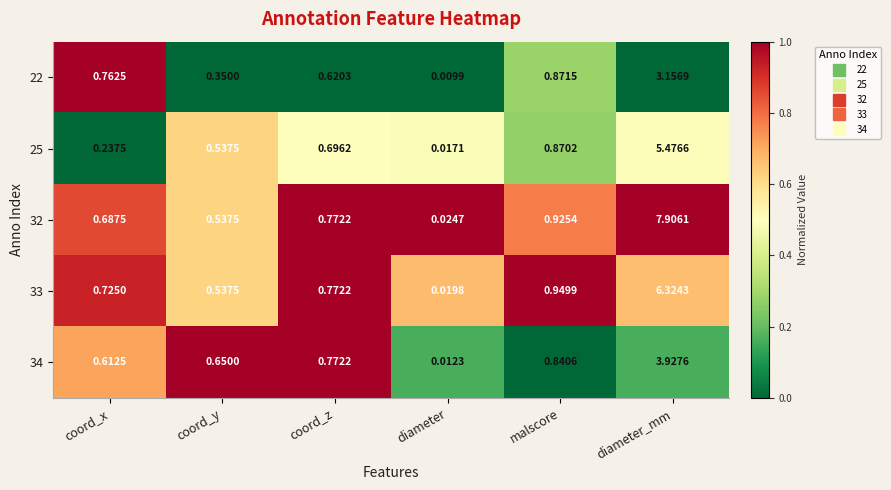

Which label corresponds to the largest value in the chart?

diameter_mm